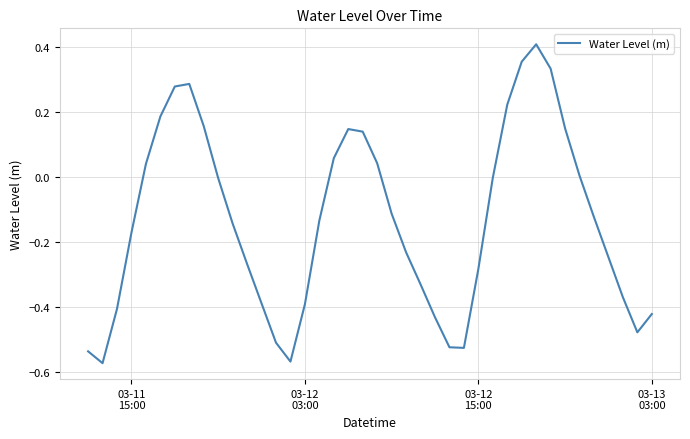

How many lines are shown in the chart?

1